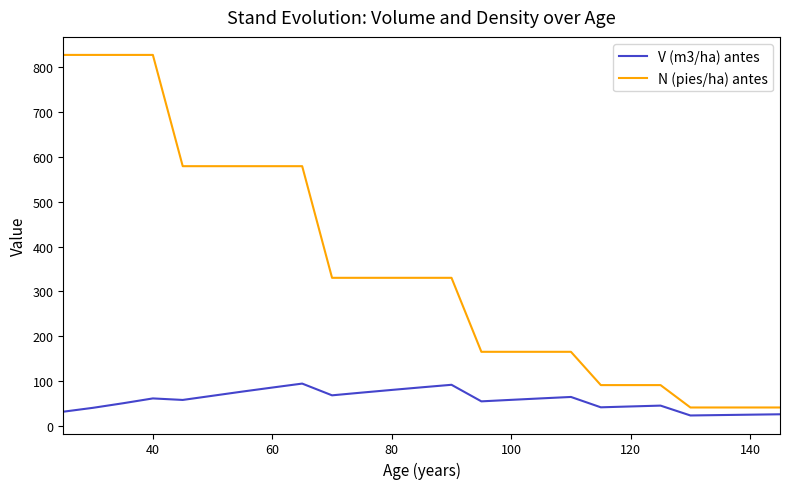

What is the minimum value for N (pies/ha) antes?

40.9